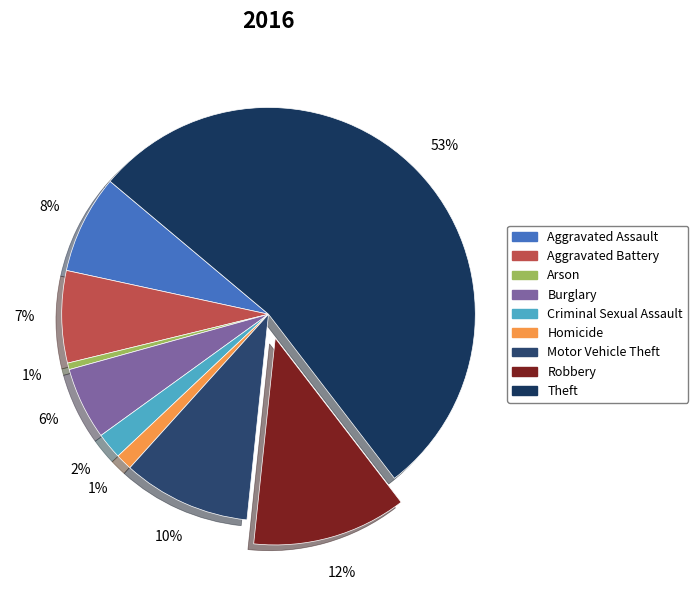

Is the sum of Aggravated Assault and Burglary greater than half?

No